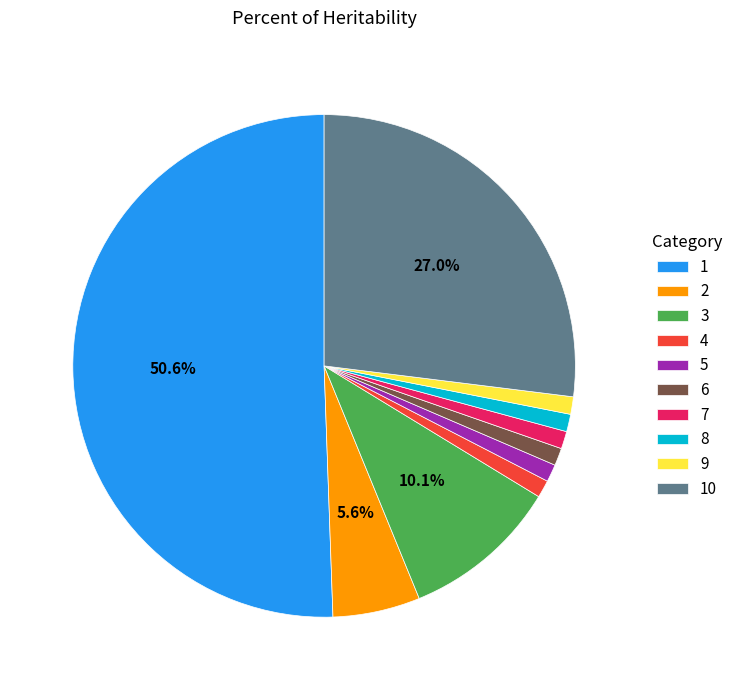

To the nearest percent, what percentage of the pie is 10?

27%